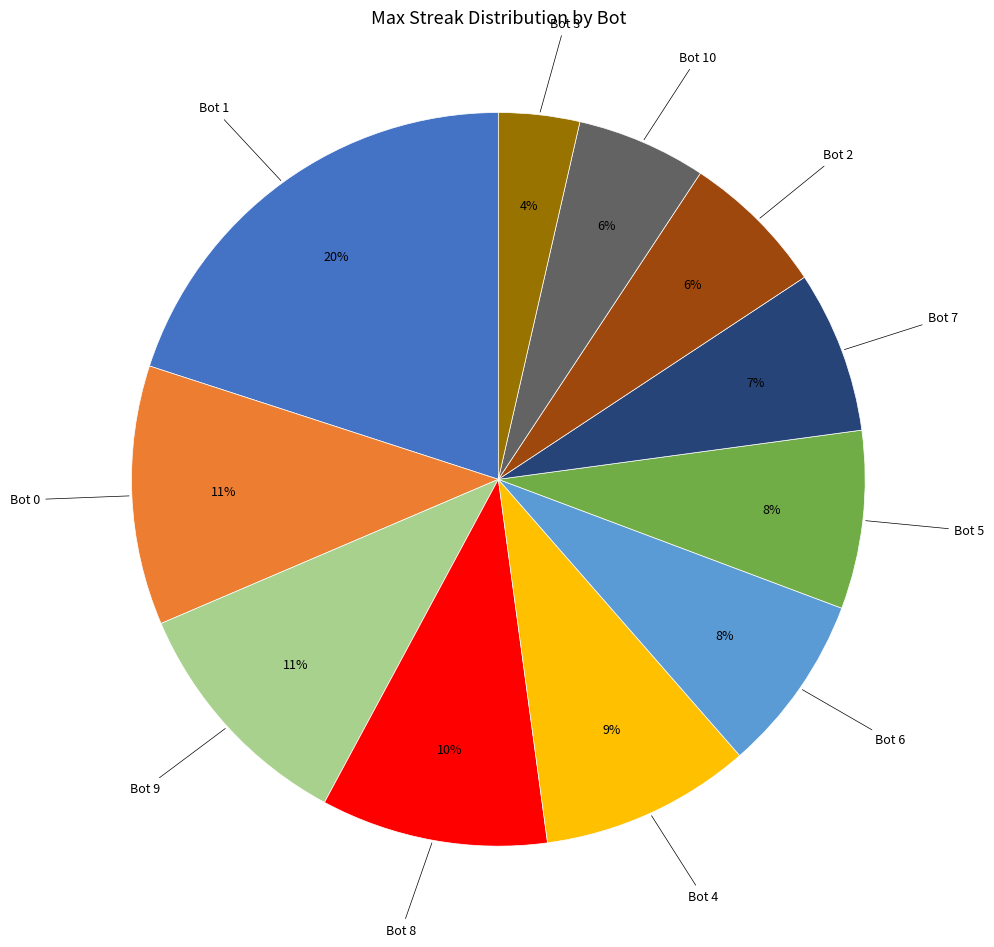

Is there a majority slice in this chart?

No